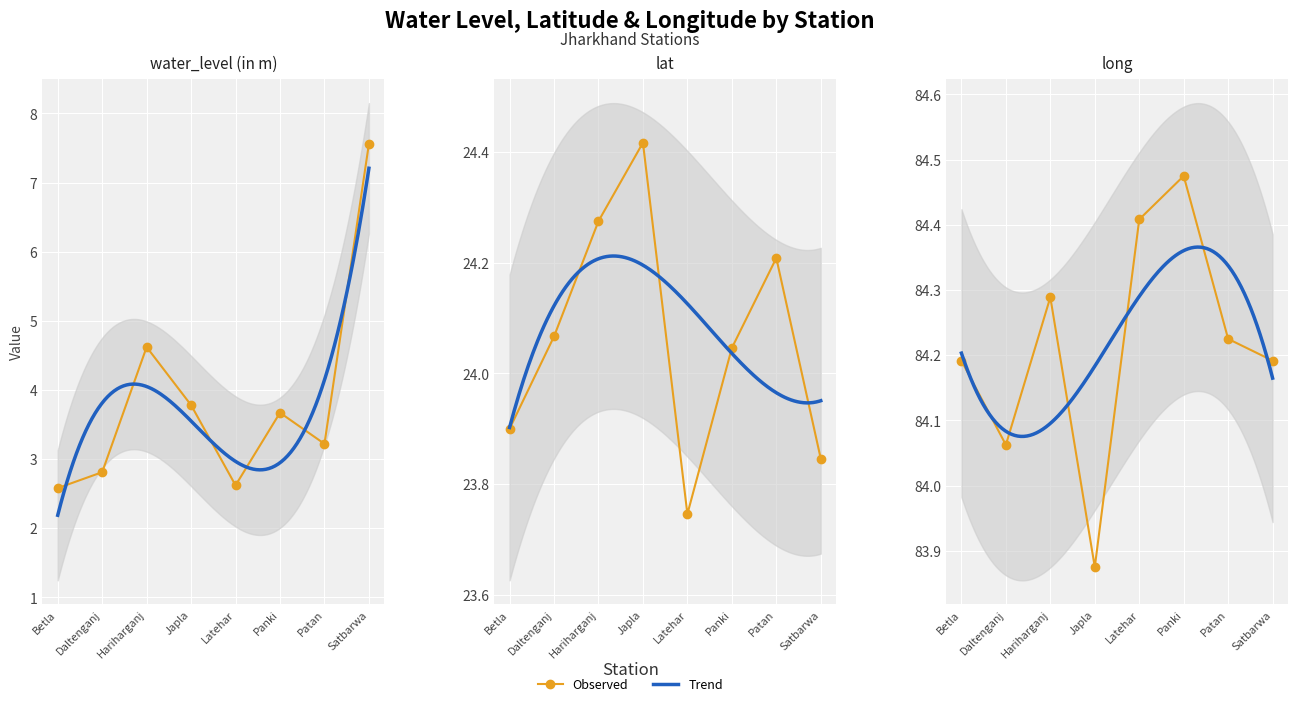

Reading right to left, extract all data points from this chart.

water_level (in m): 7.6	3.2	3.7	2.6	3.8	4.6	2.8	2.6
lat: 23.8	24.2	24.0	23.7	24.4	24.3	24.1	23.9
long: 84.2	84.2	84.5	84.4	83.9	84.3	84.1	84.2